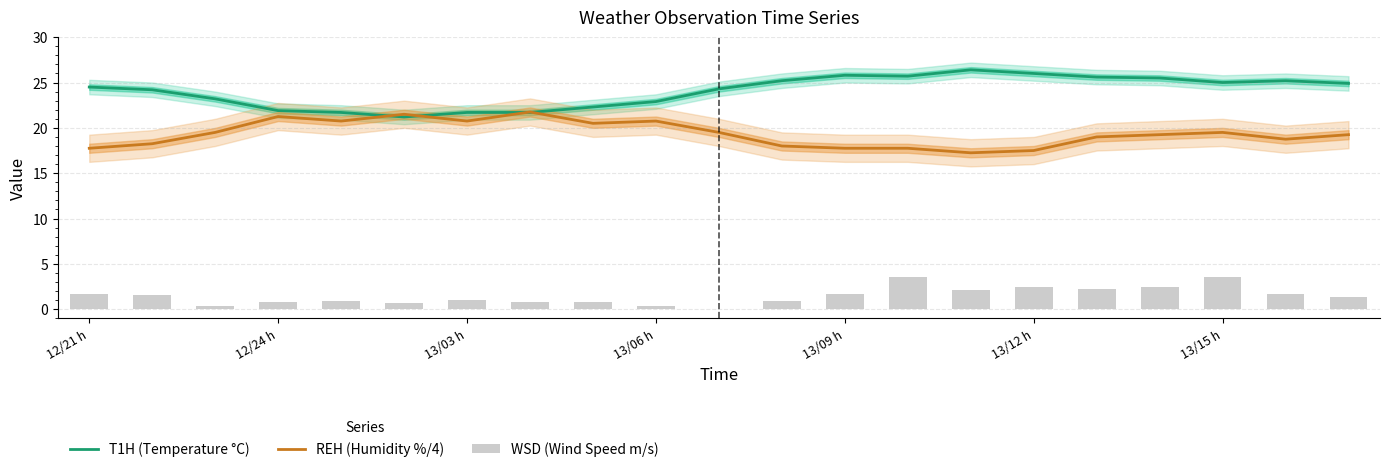

Is it true that REH (Humidity %/4) equals 24.0 at 13/09 h?

False